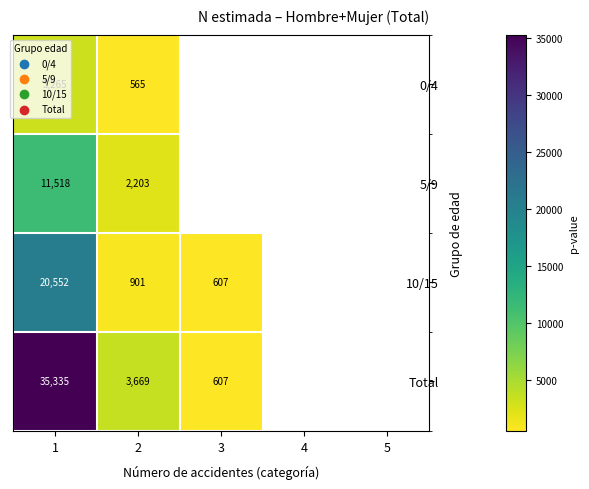

The Total series shows 3669 at 2. True or false?

True